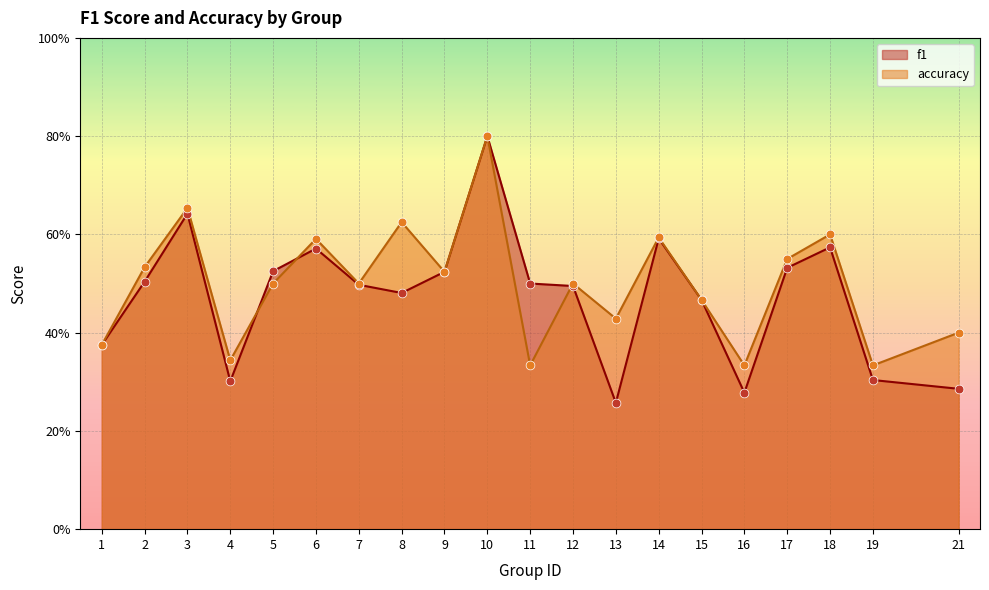

Which series contains the lowest Y value?

f1